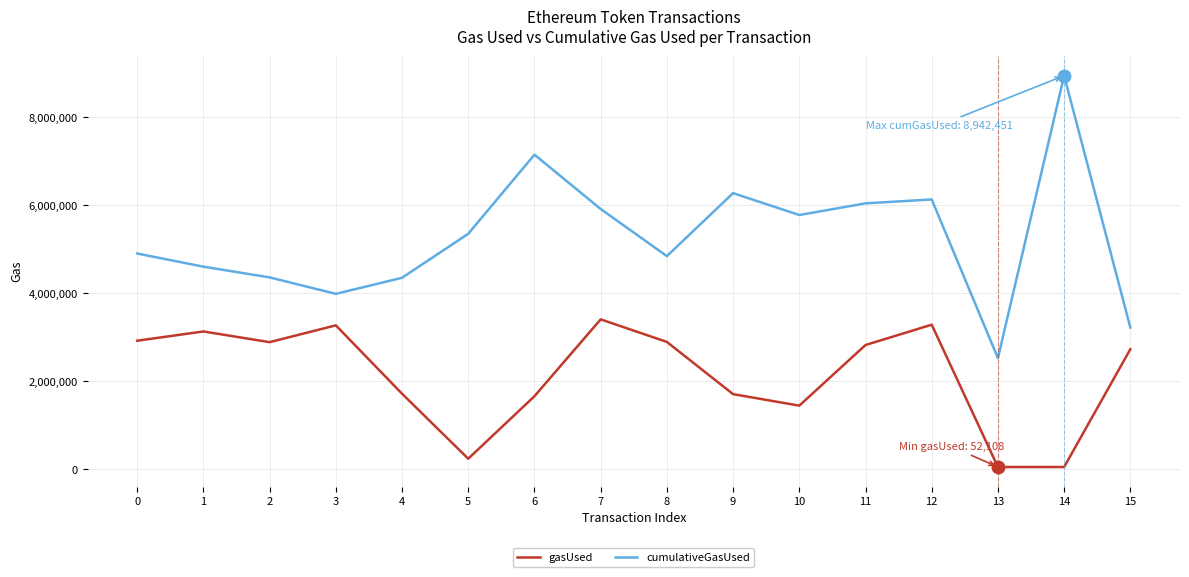

Rank the series by their average value, from lowest to highest.

gasUsed, cumulativeGasUsed